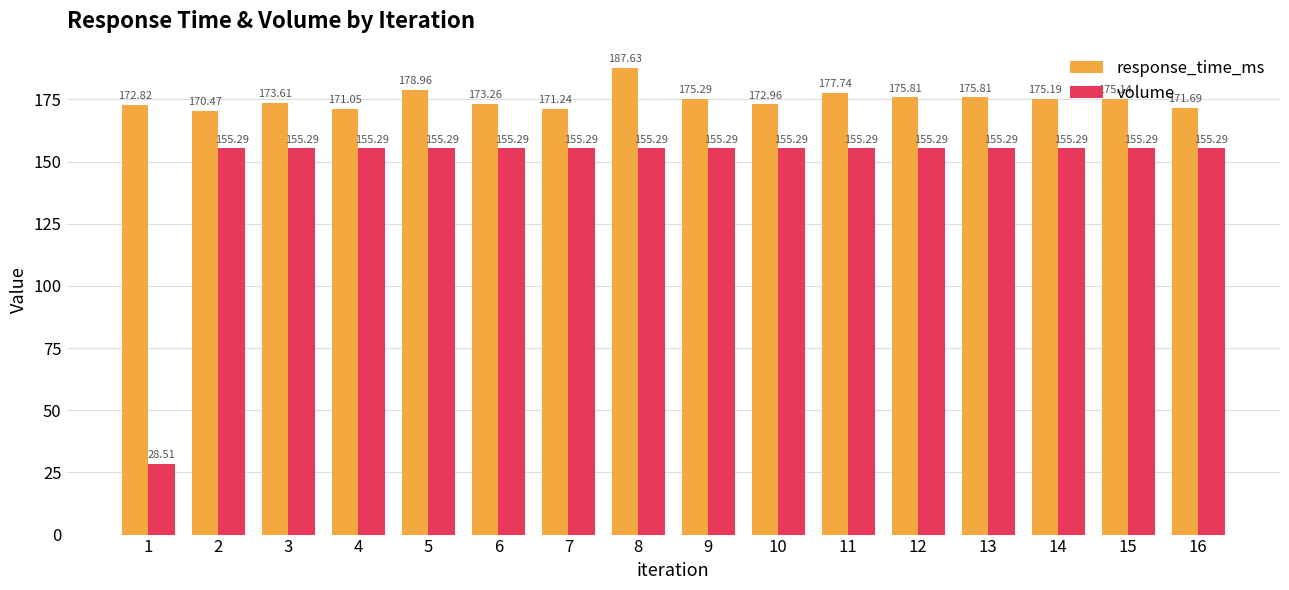

What is the spread (max minus min) of values at 6?

18.0